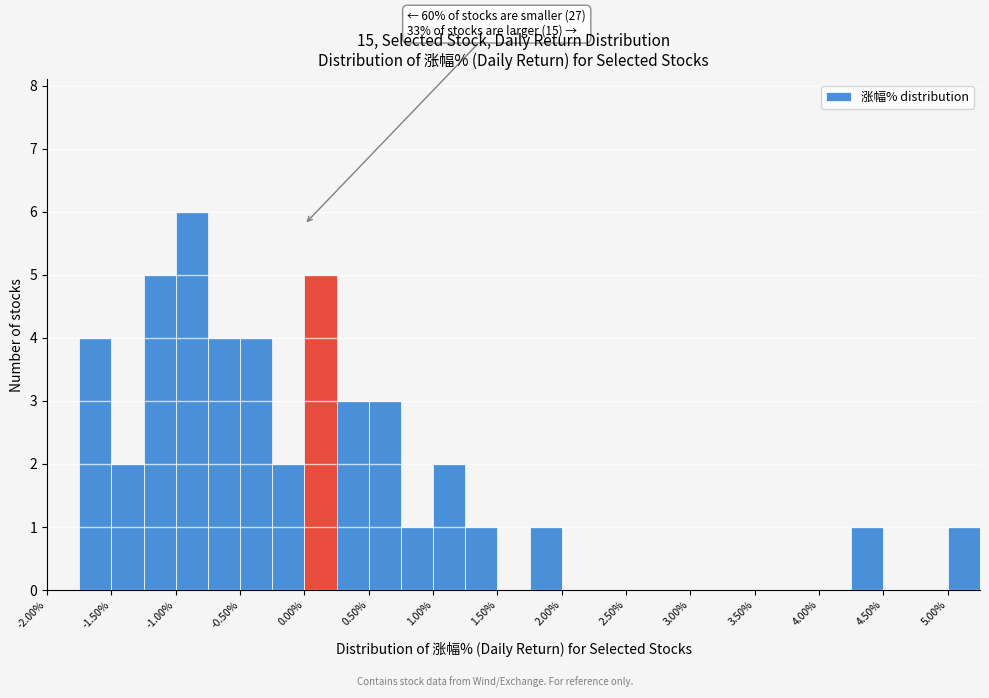

Which range on the x-axis has the tallest bar?

-1.00 to -0.75